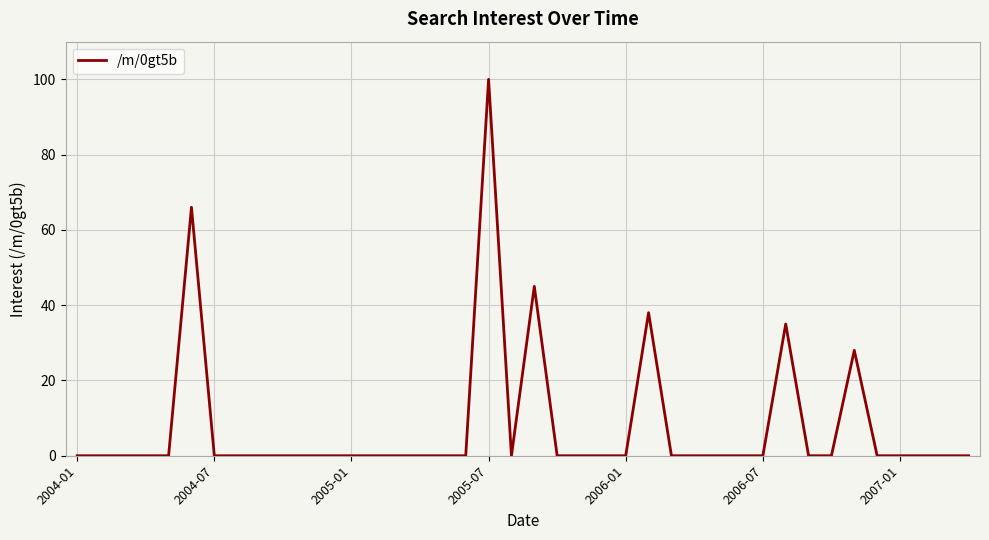

How many lines are shown in the chart?

1